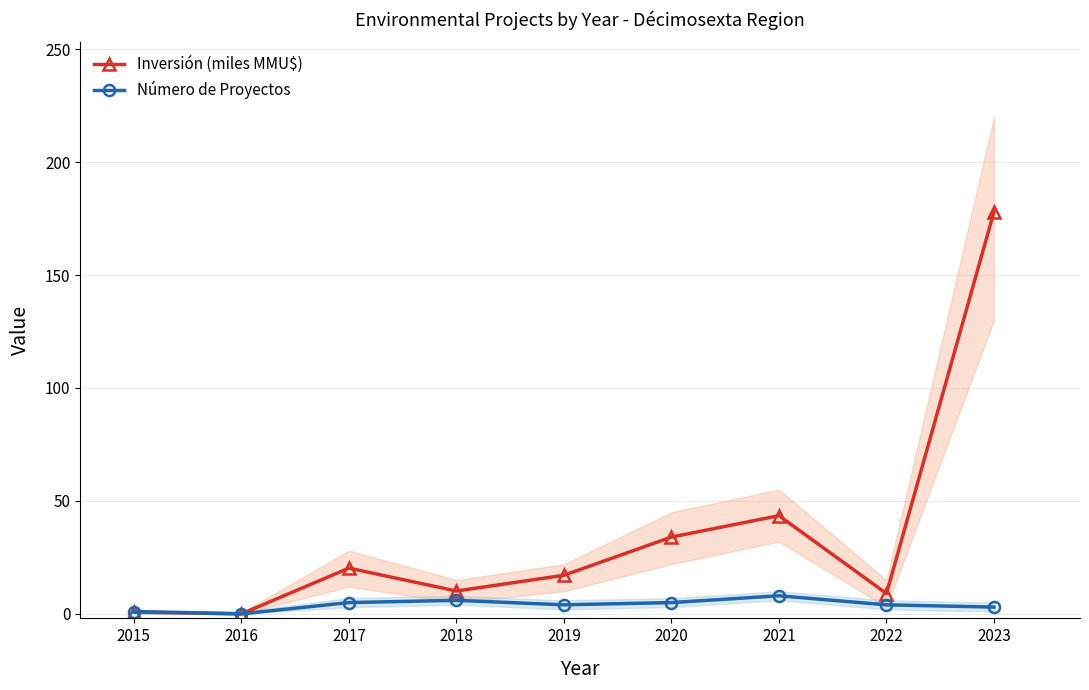

At 2022, list the series in order from smallest to largest.

Número de Proyectos, Inversión (miles MMU$)